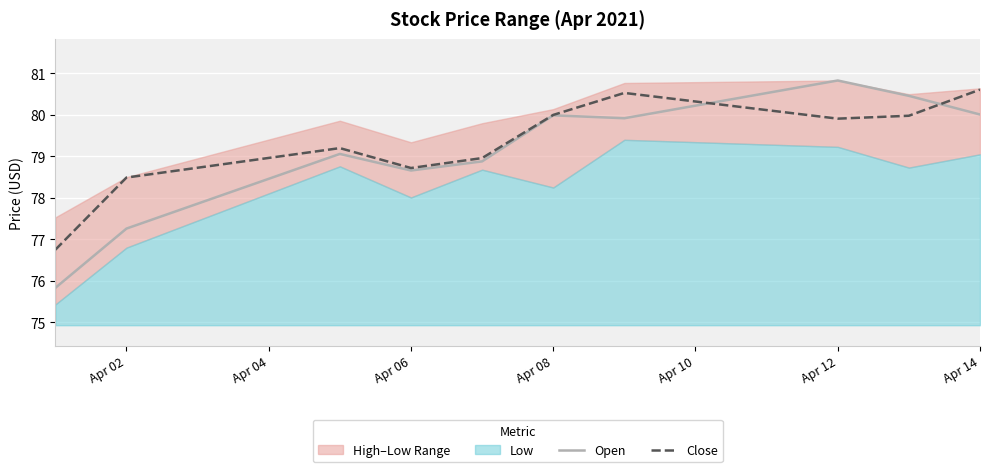

How many data points in Open are above 79?

6